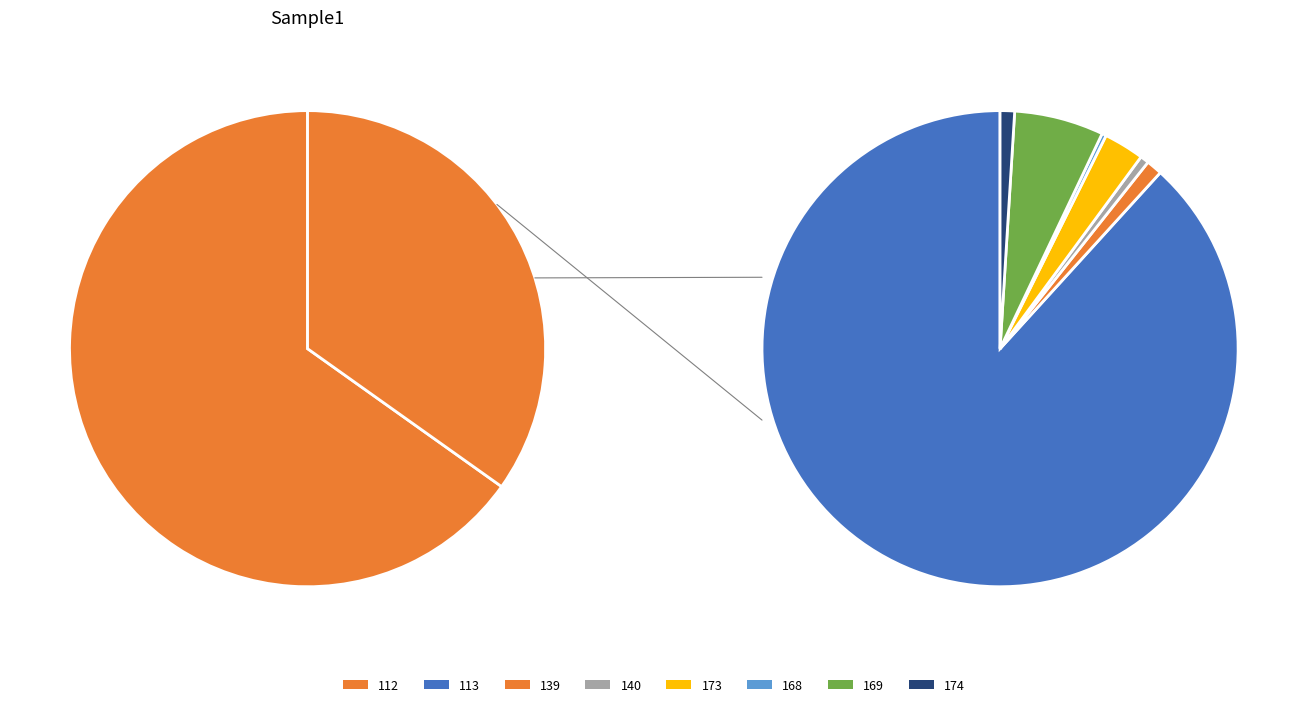

What is the change in value from Leve Amount=139 to Leve Amount=173?

+270